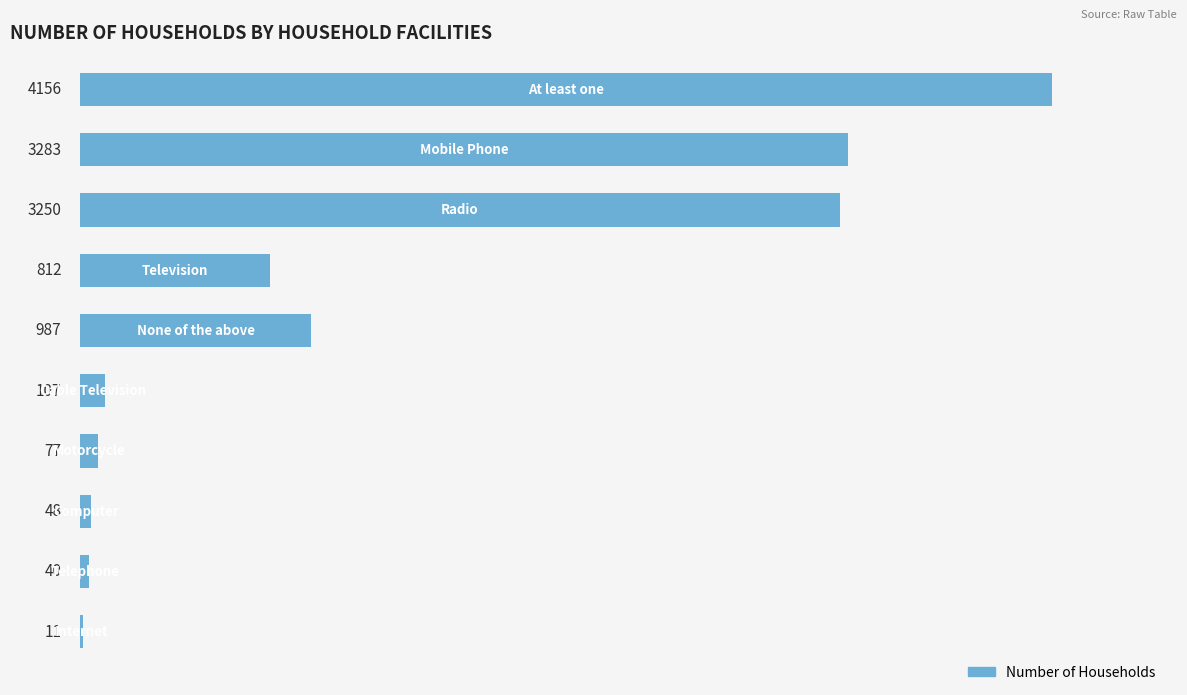

What is the average value?

1277